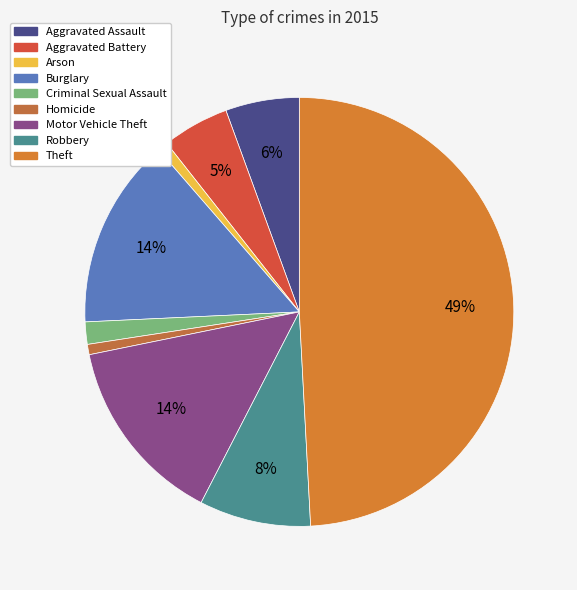

Count the number of slices in the pie.

9